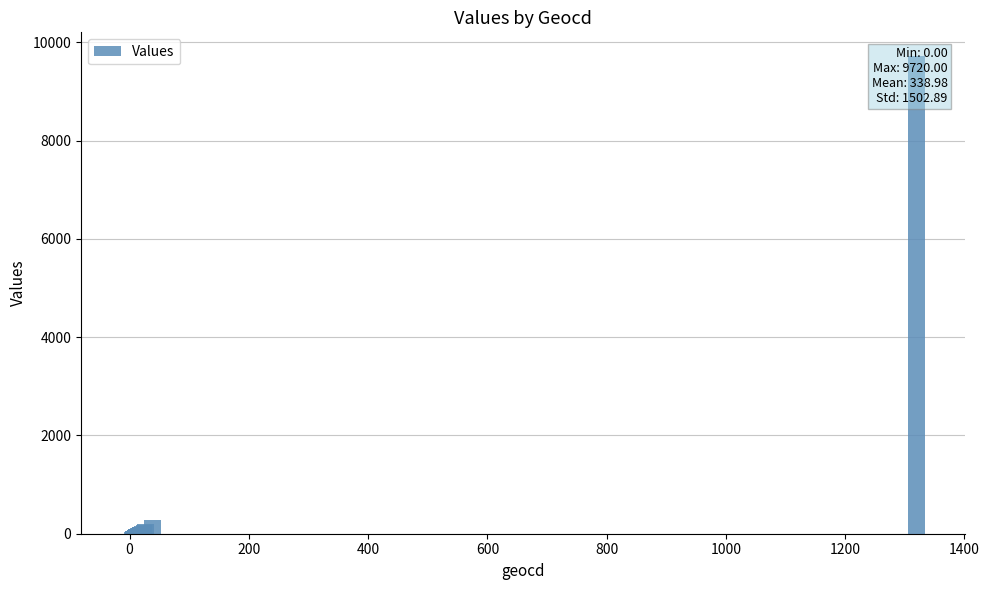

What is the value of the 30th bar from the left?

117